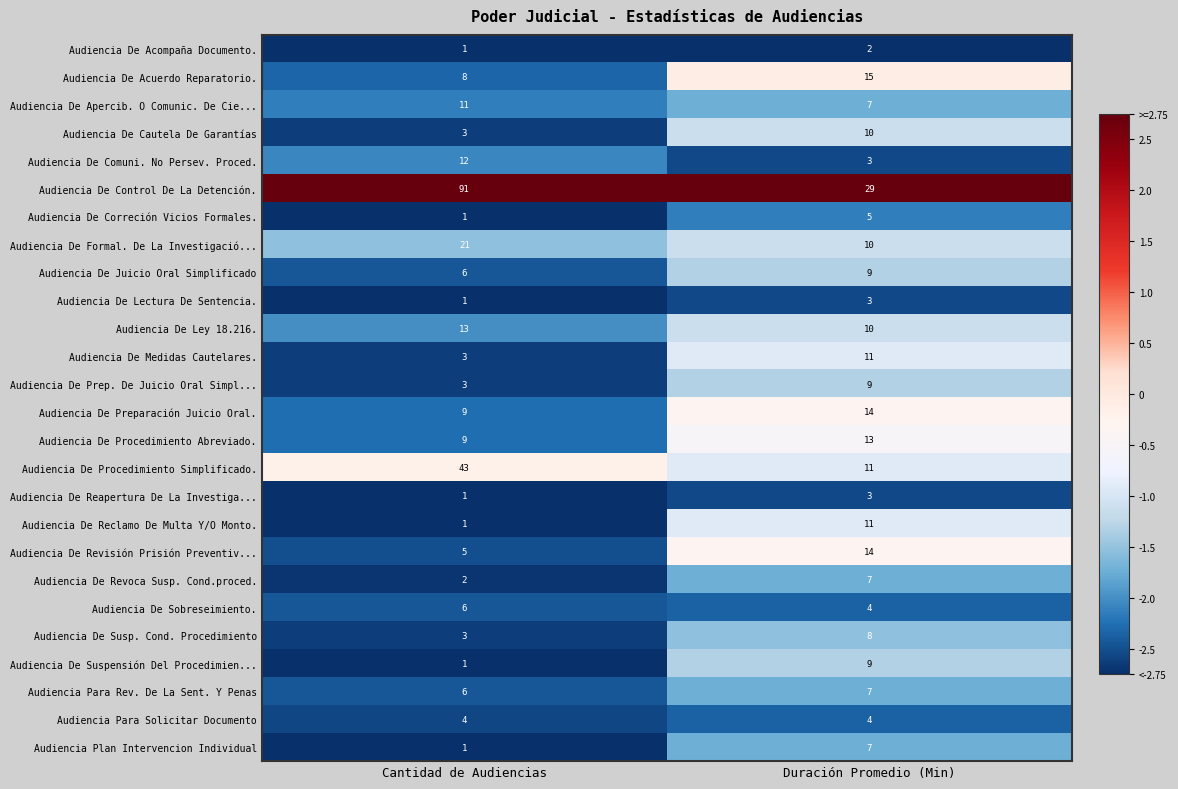

What is the average value of the Audiencia De Juicio Oral Simplificado series?

8